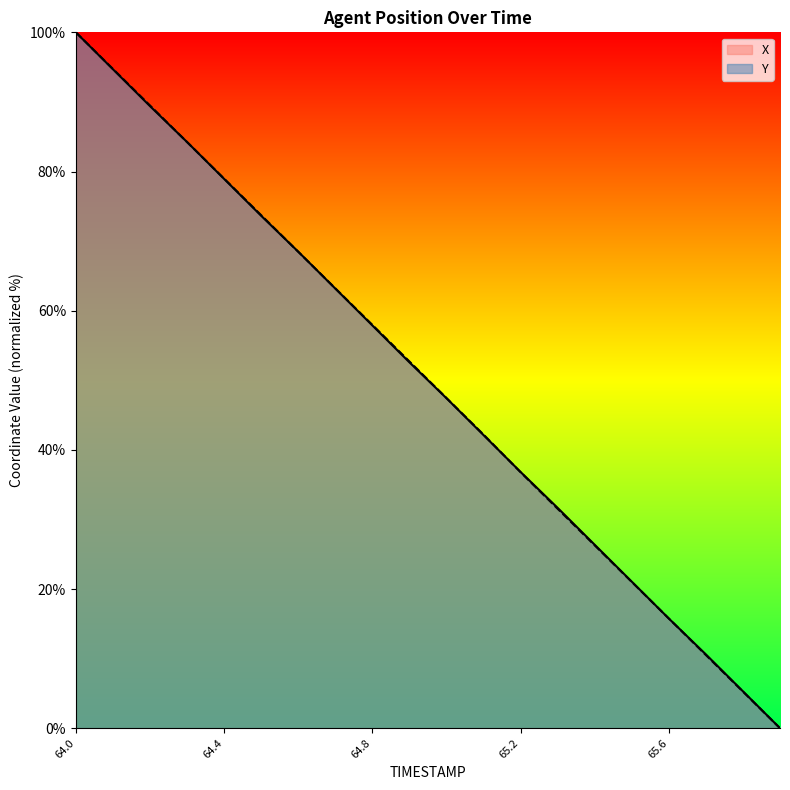

Is it true that Y equals 84.2 at 64.3?

True